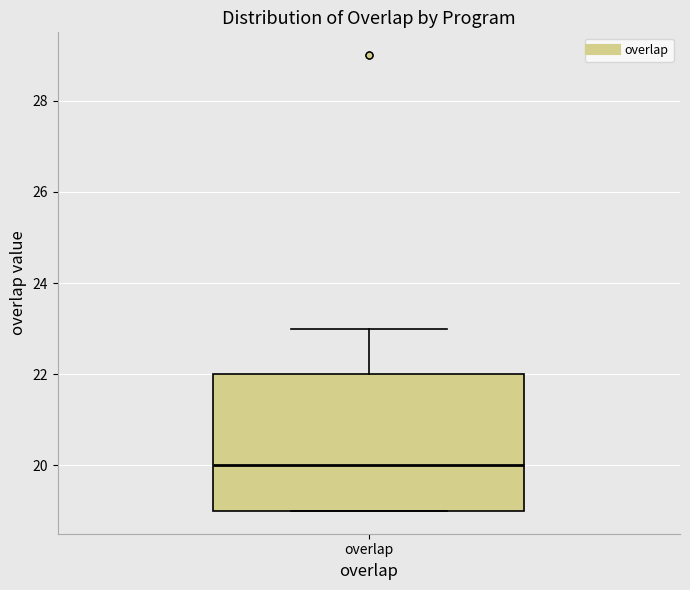

Transcribe this box plot: give where the median line is, the range the box spans, and where the two whiskers end, as read against the y-axis. The values are not printed on the chart, so give them approximately, as read against the axis.

median 20, box 19 to 22, whiskers 19 to 23